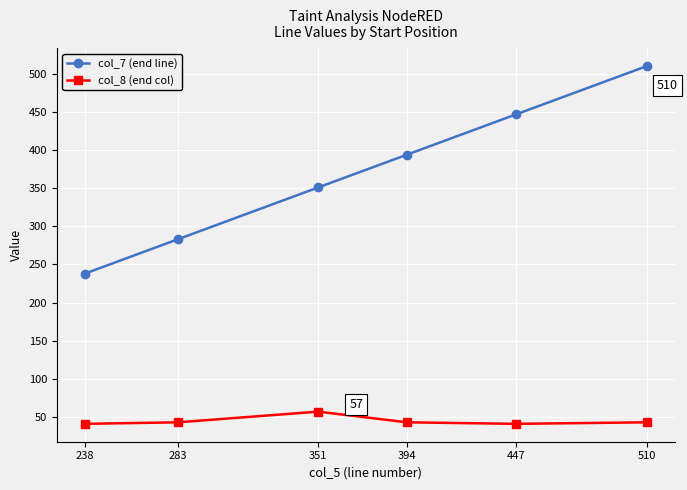

At which category is the sum across all series the highest?

510